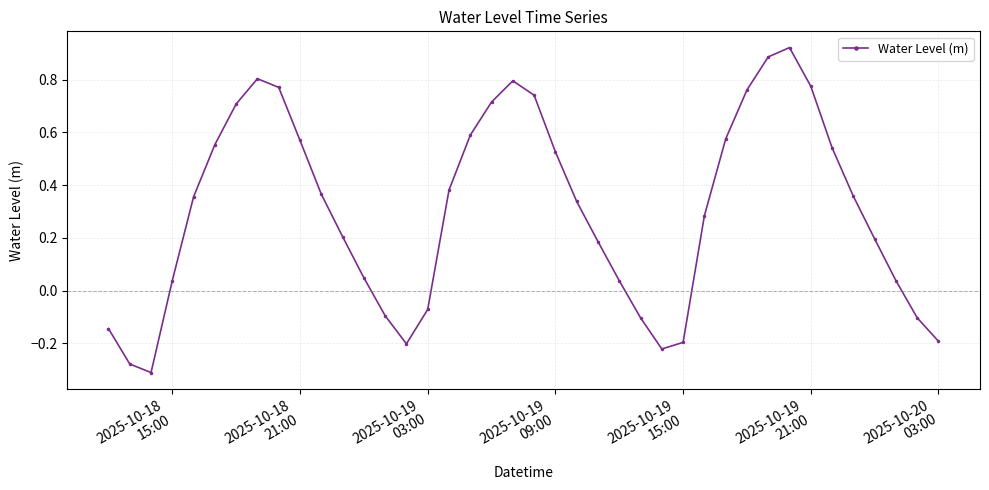

How many points are higher than both their immediate neighbors (excluding endpoints)?

3